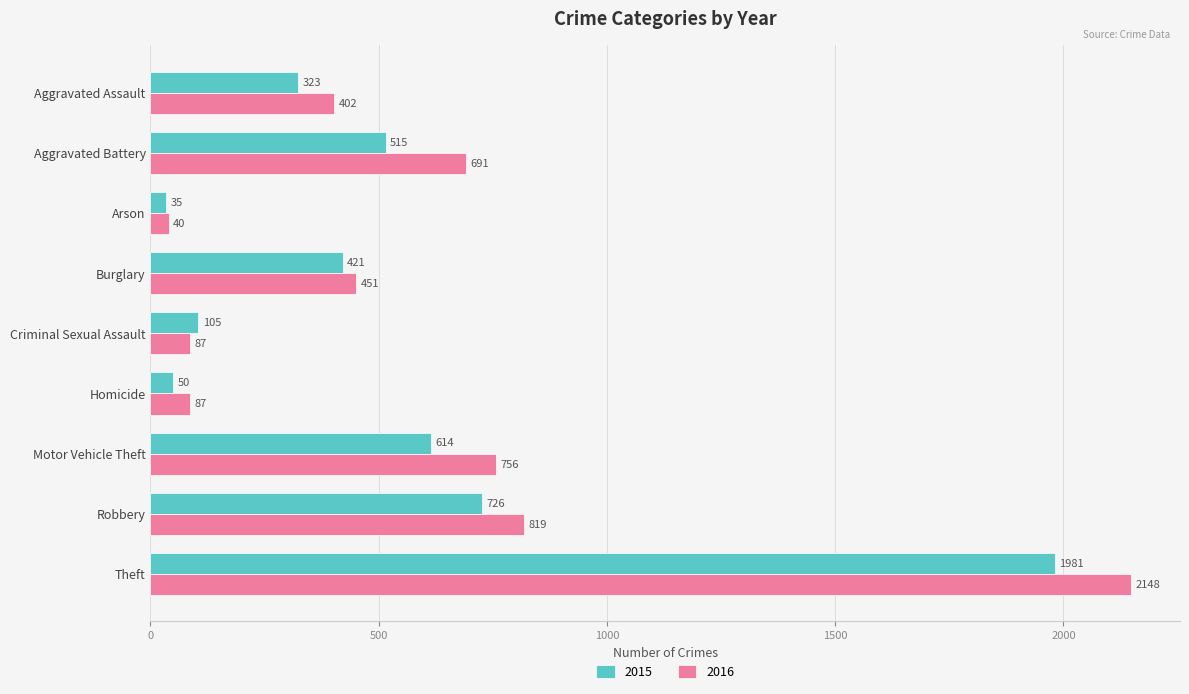

What are all the series names shown in the legend?

2015, 2016